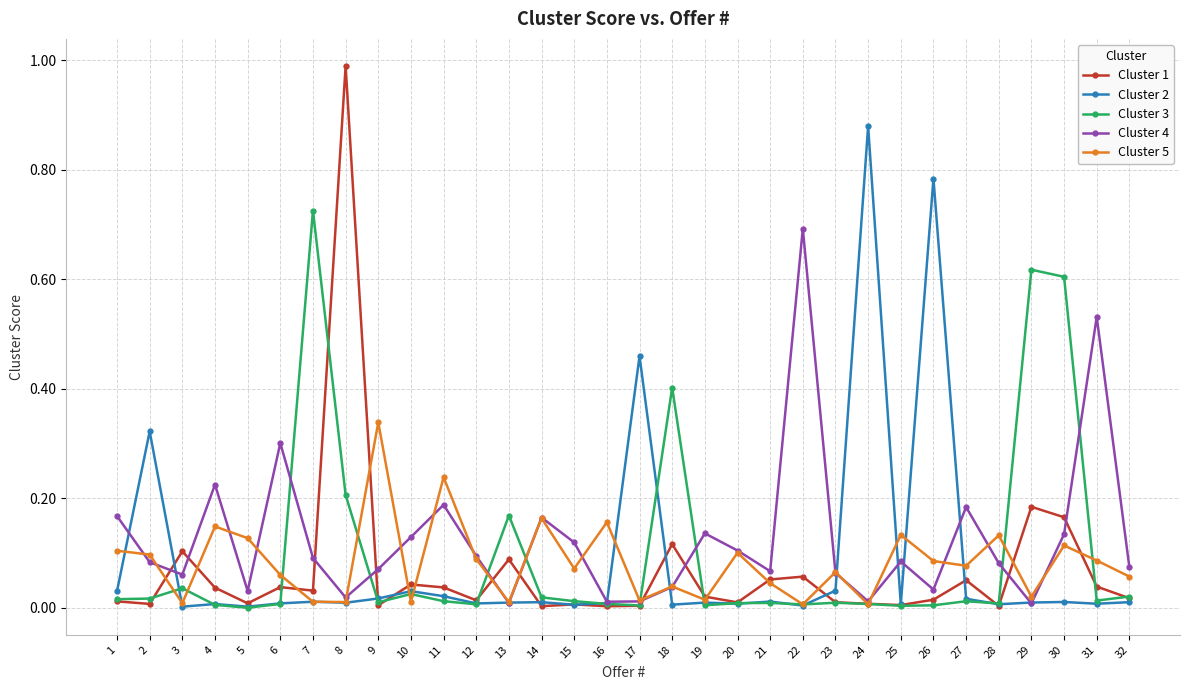

Which series has the widest spread of values?

Cluster 1